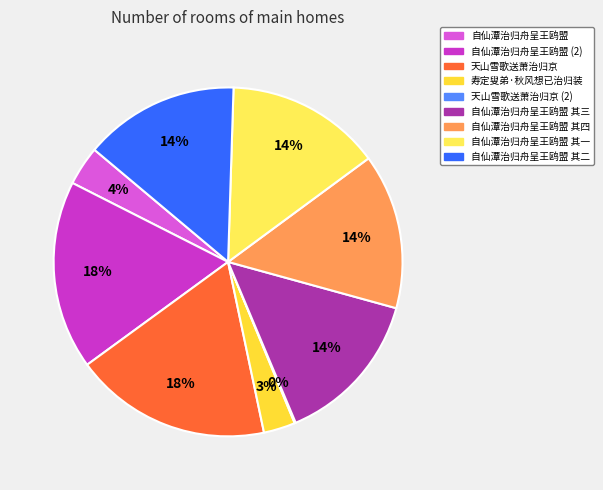

Which has a higher value, 寿定叟弟·秋风想已治归装 or 自仙潭治归舟呈王鸥盟?

自仙潭治归舟呈王鸥盟